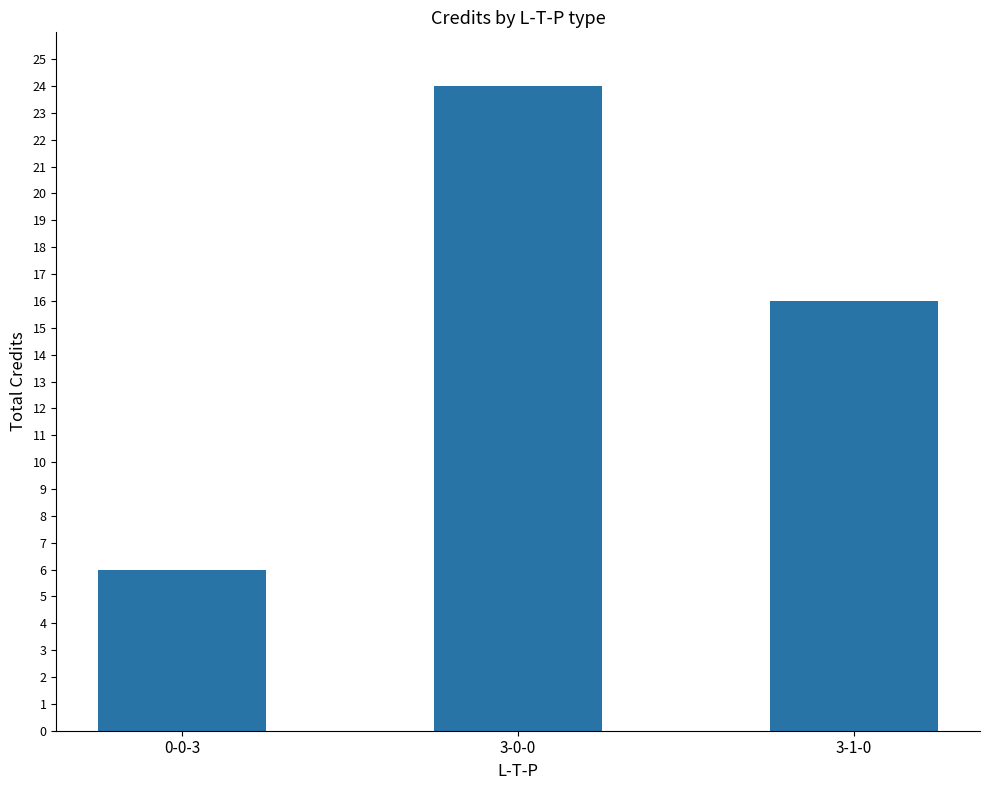

Between 3-1-0 and 3-0-0, which is larger?

3-0-0